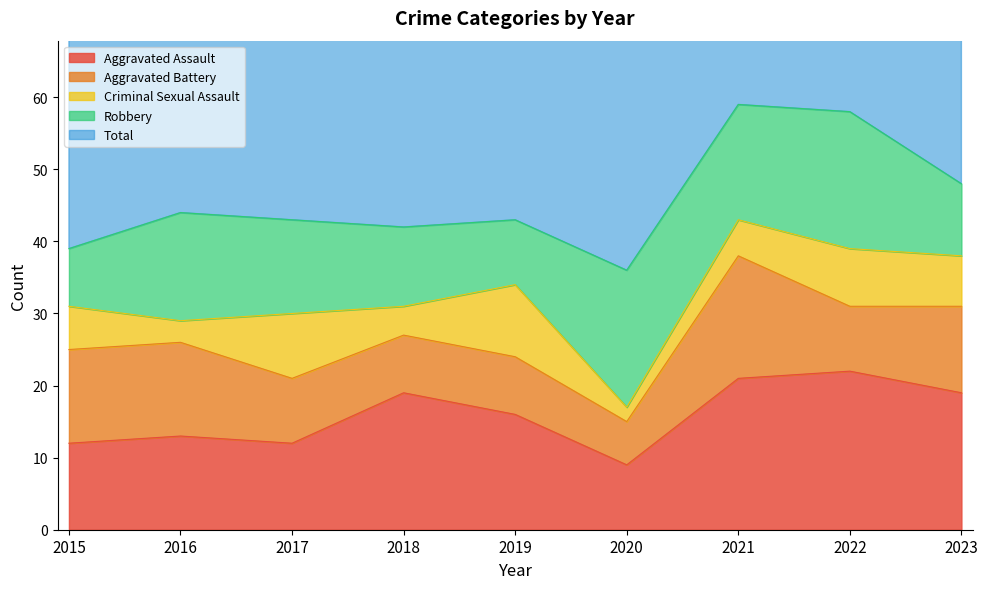

What is the total value across all series at 2017?

87